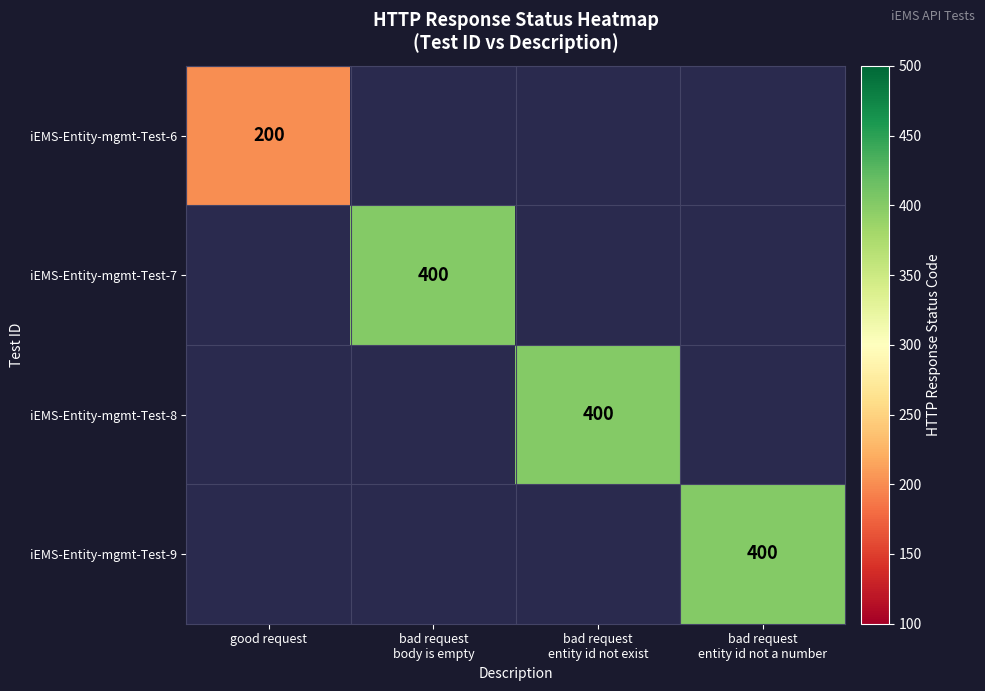

The iEMS-Entity-mgmt-Test-6 series shows 200 at good request. True or false?

True